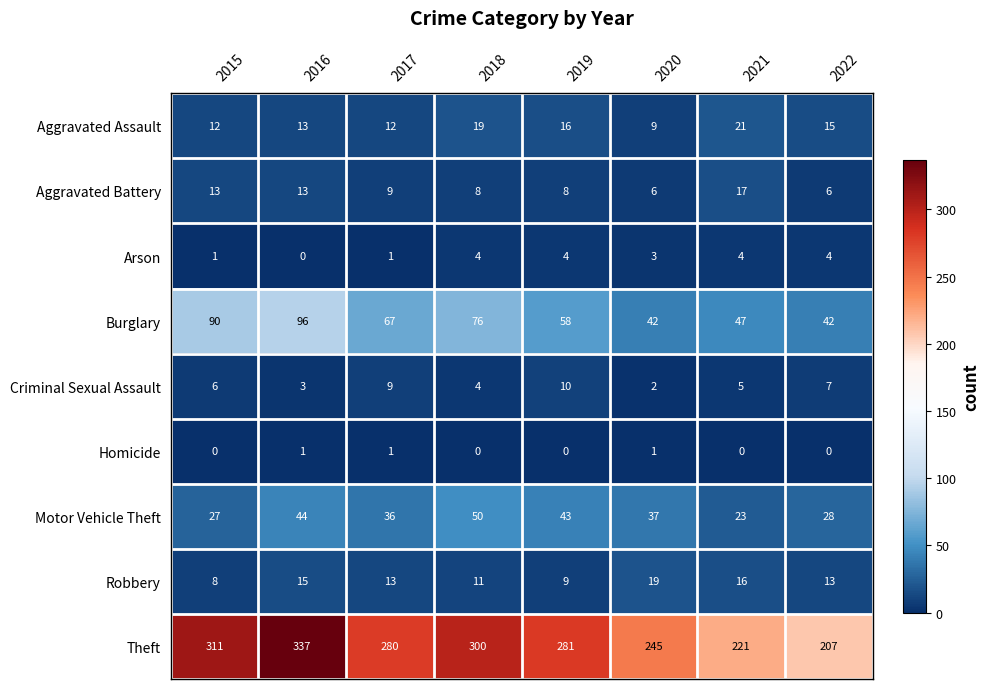

What is the sum of the Aggravated Battery values at 2021 and 2017?

26